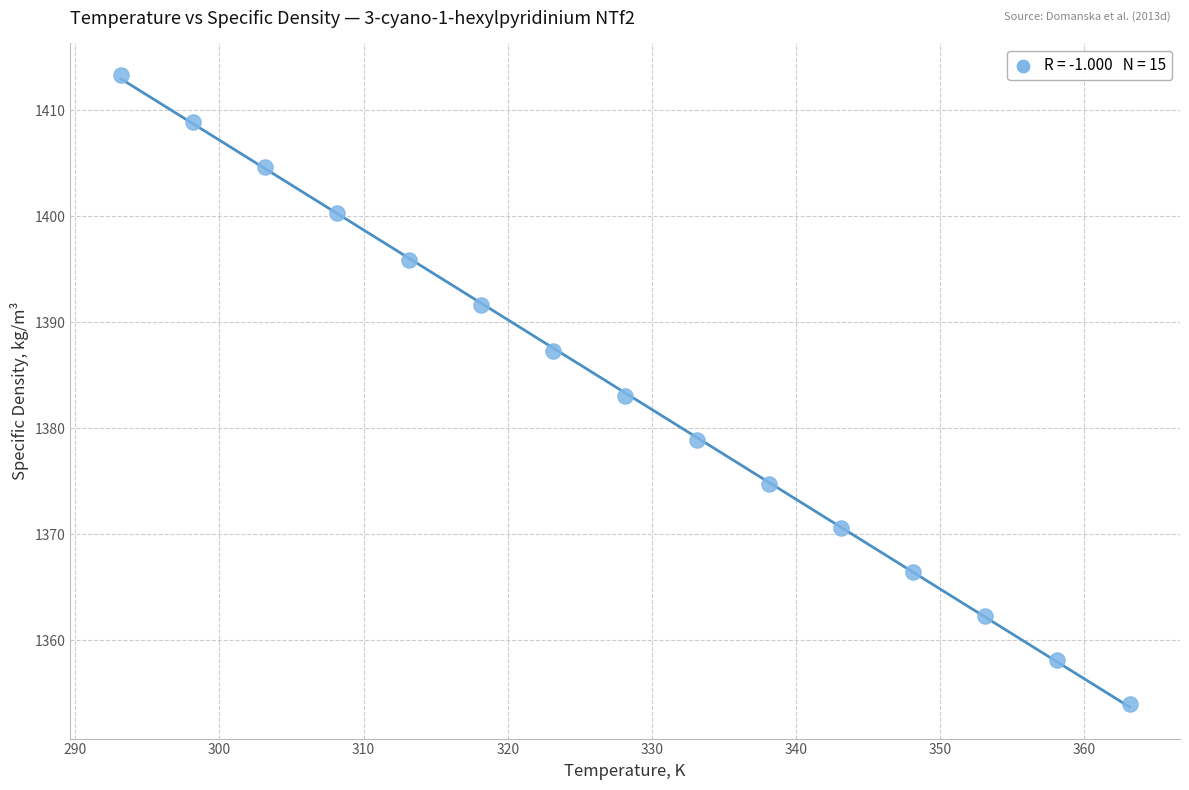

What is the range of X values (max minus min)?

70.0